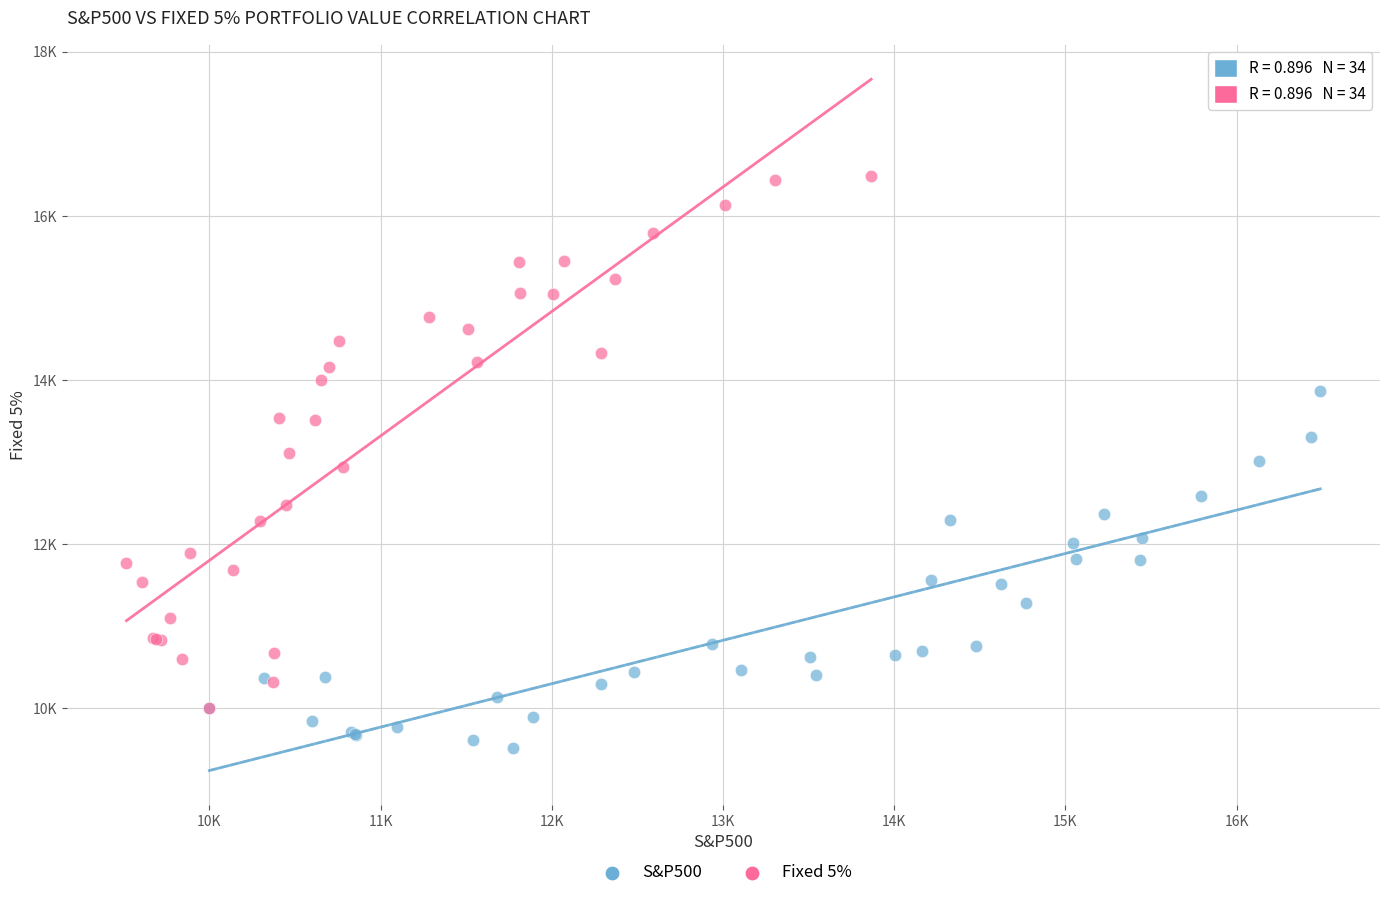

What are all the series names shown in the legend?

S&P500, Fixed 5%